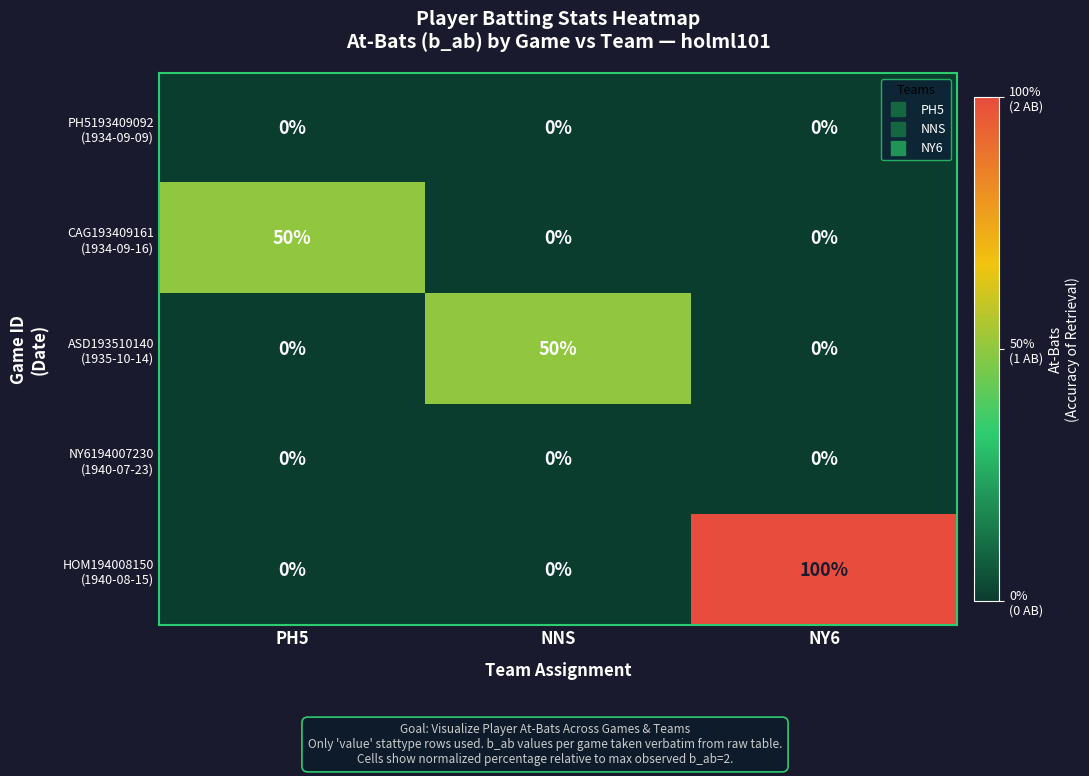

What is the maximum value shown in the chart?

100